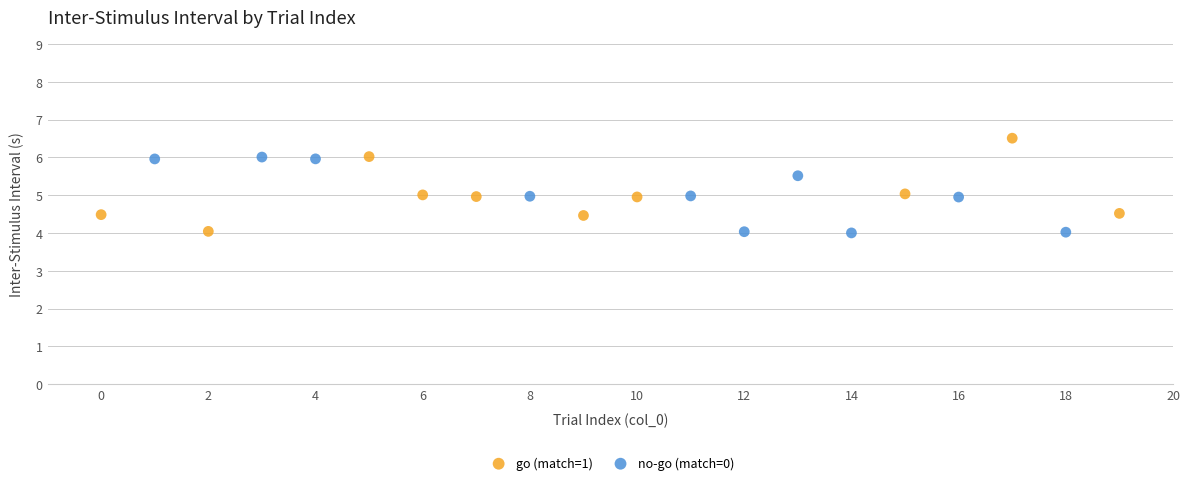

What are all the series names shown in the legend?

go (match=1), no-go (match=0)